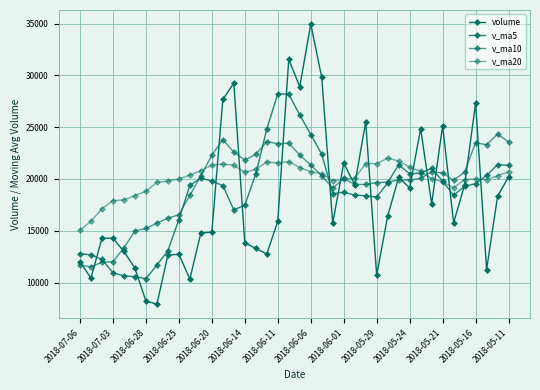

Which series has the widest spread of values?

volume